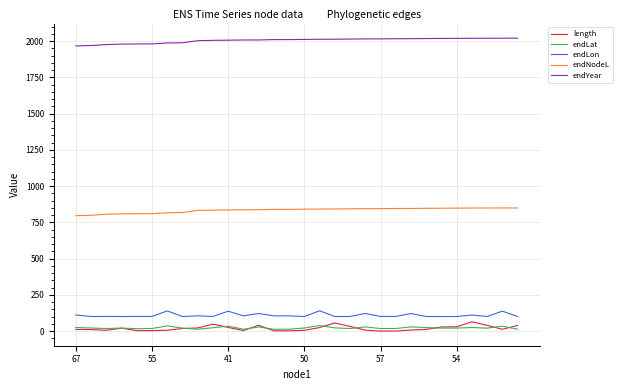

Is this an area chart (filled region under the line)?

No